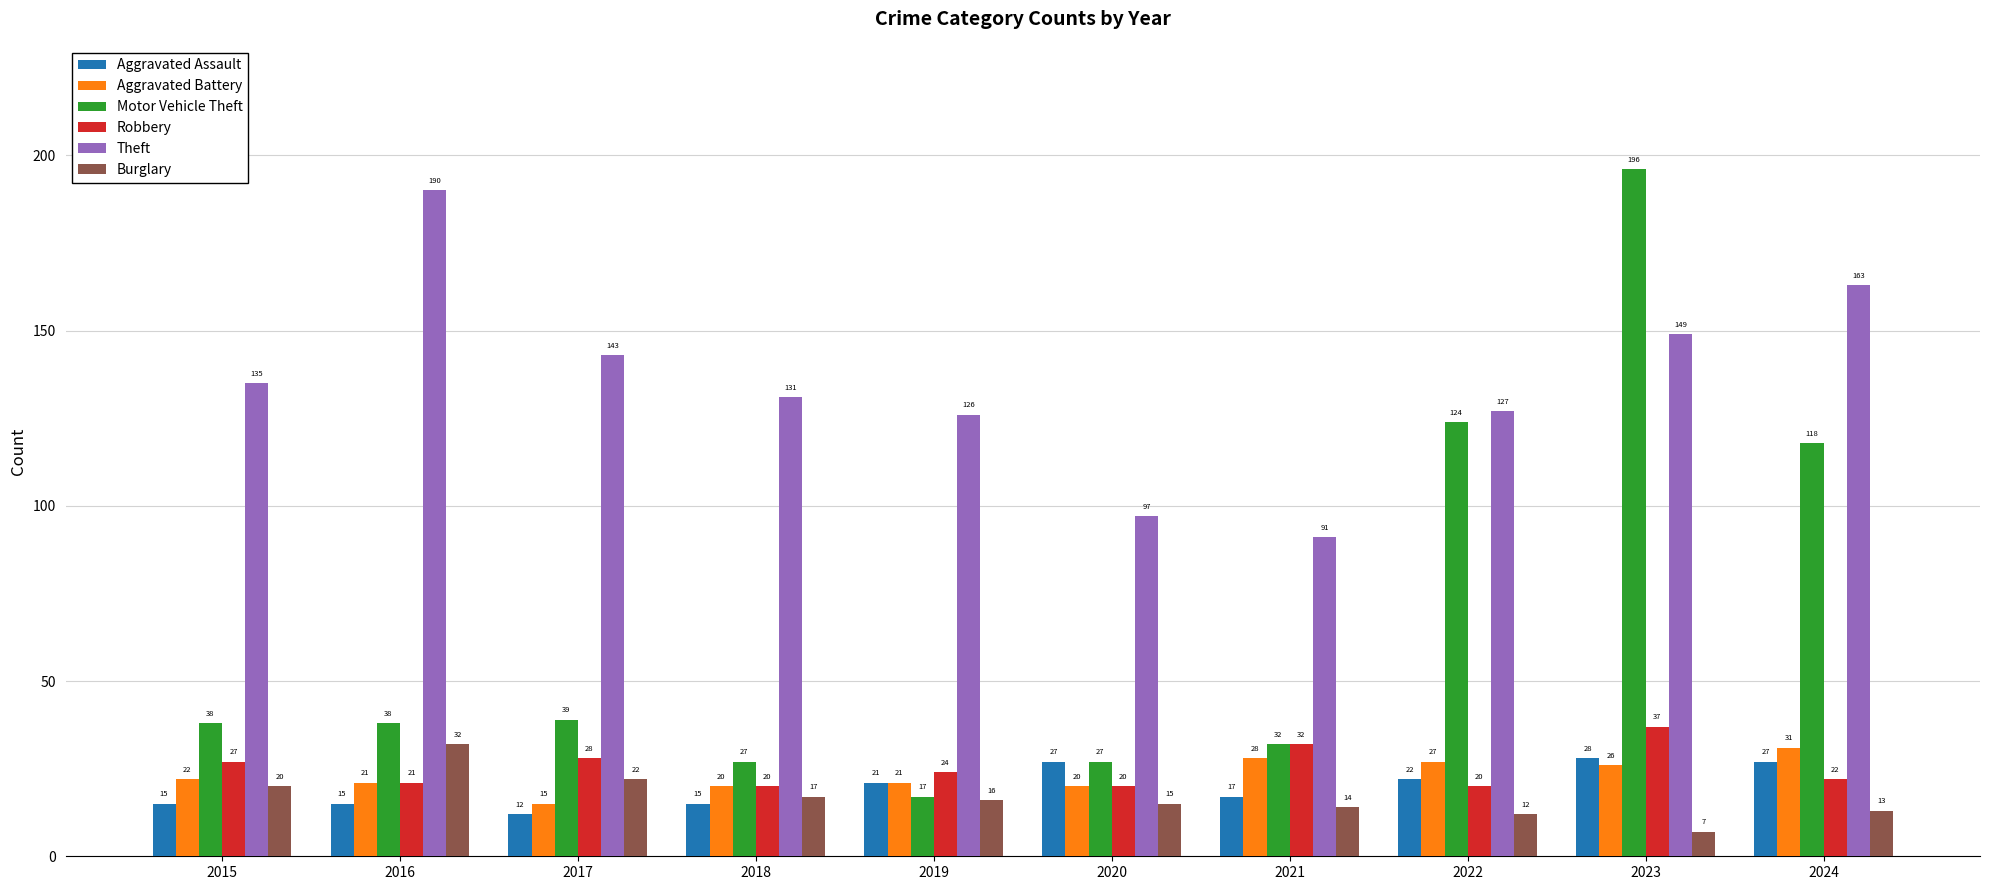

What value does the Theft series have at 2021, to the nearest 10?

90